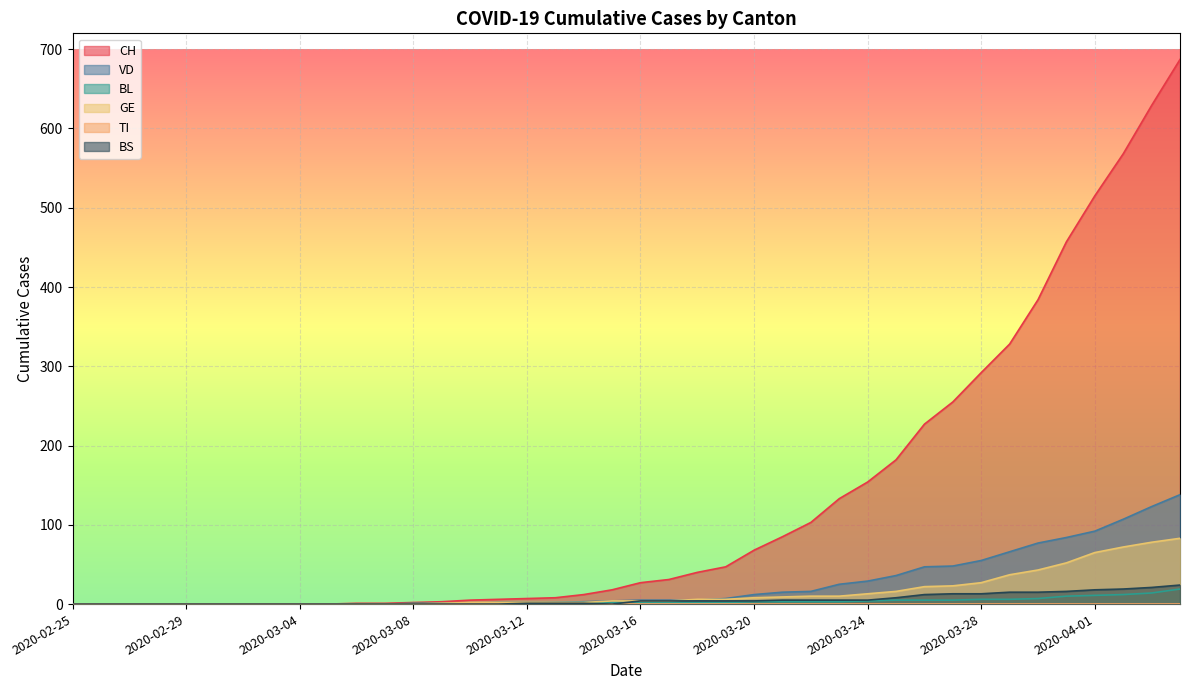

How many values in BS are above zero?

23